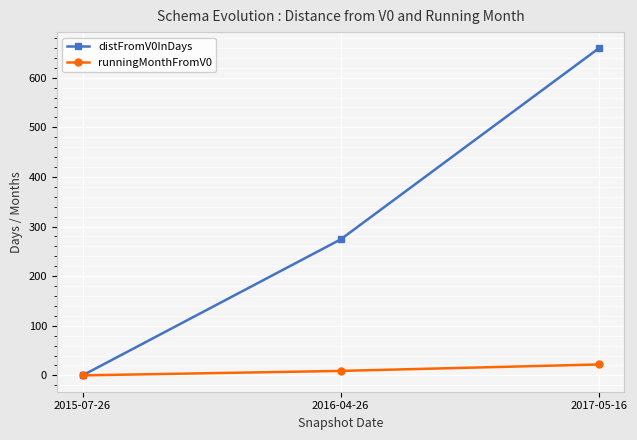

What position from the left is 2015-07-26?

1